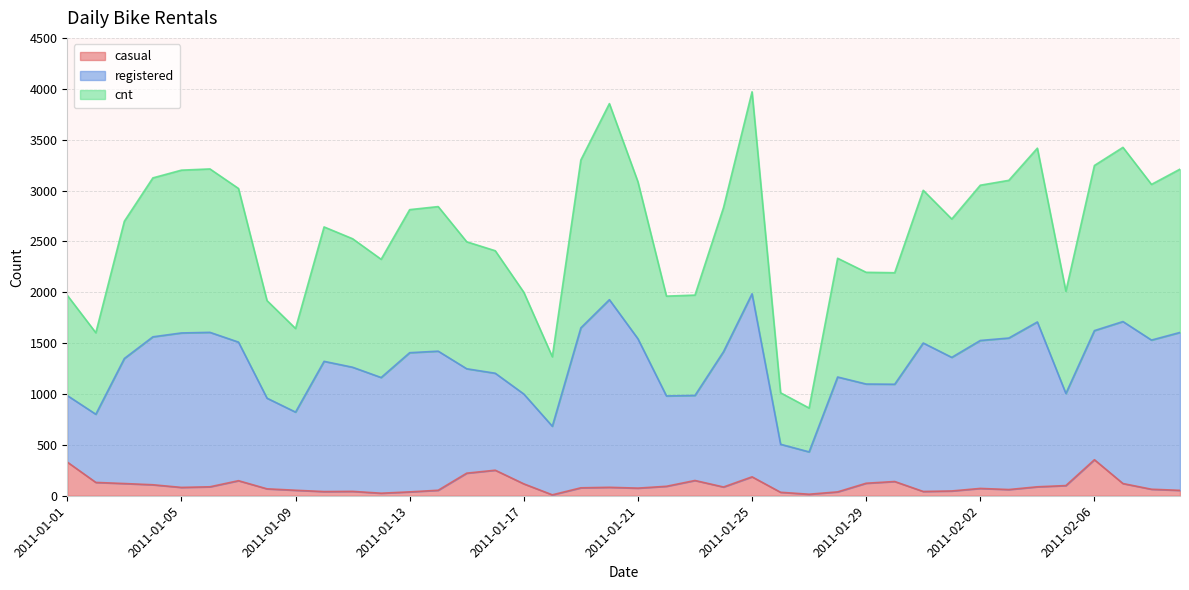

Which category has the highest value across all series?

2011-01-25